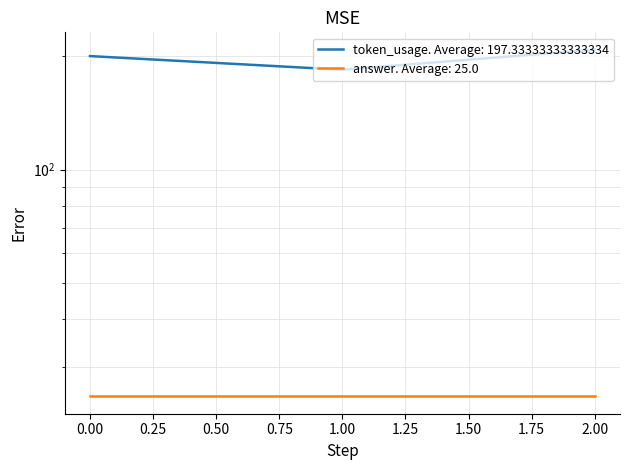

Which label corresponds to the smallest value in the chart?

1